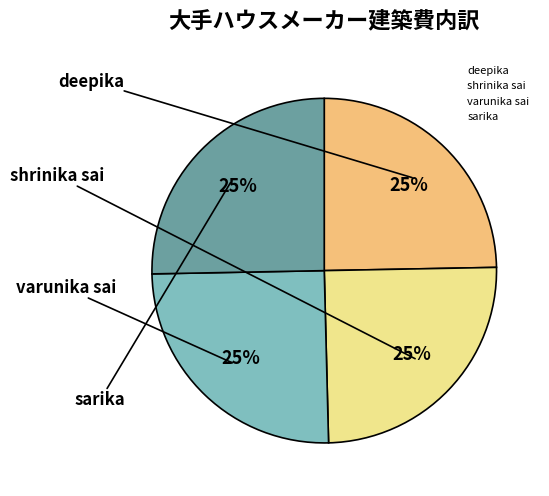

To the nearest percent, what is the average slice percentage?

25%